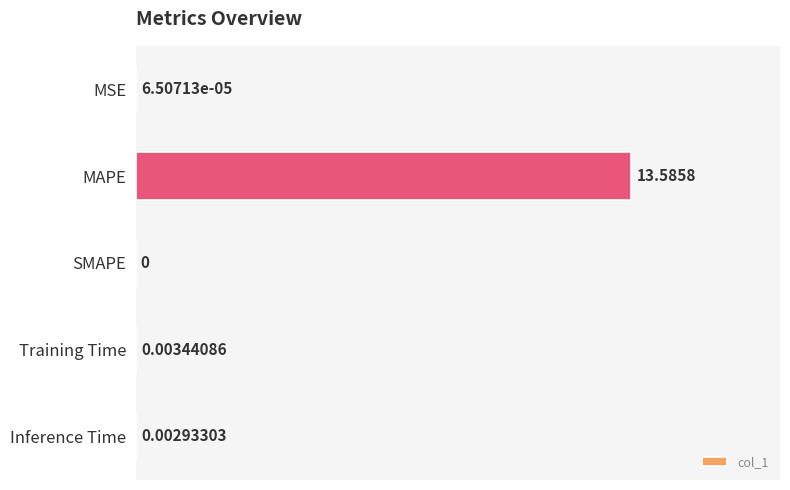

Are the bars horizontal?

Yes